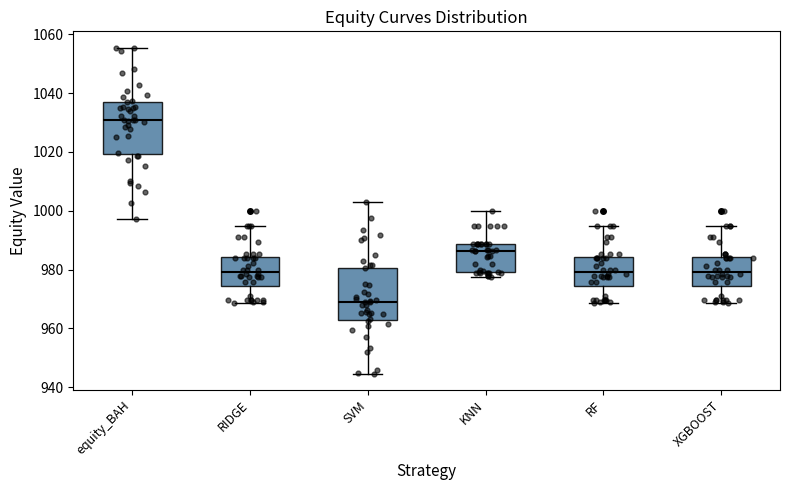

Which box's median line is the highest?

equity_BAH